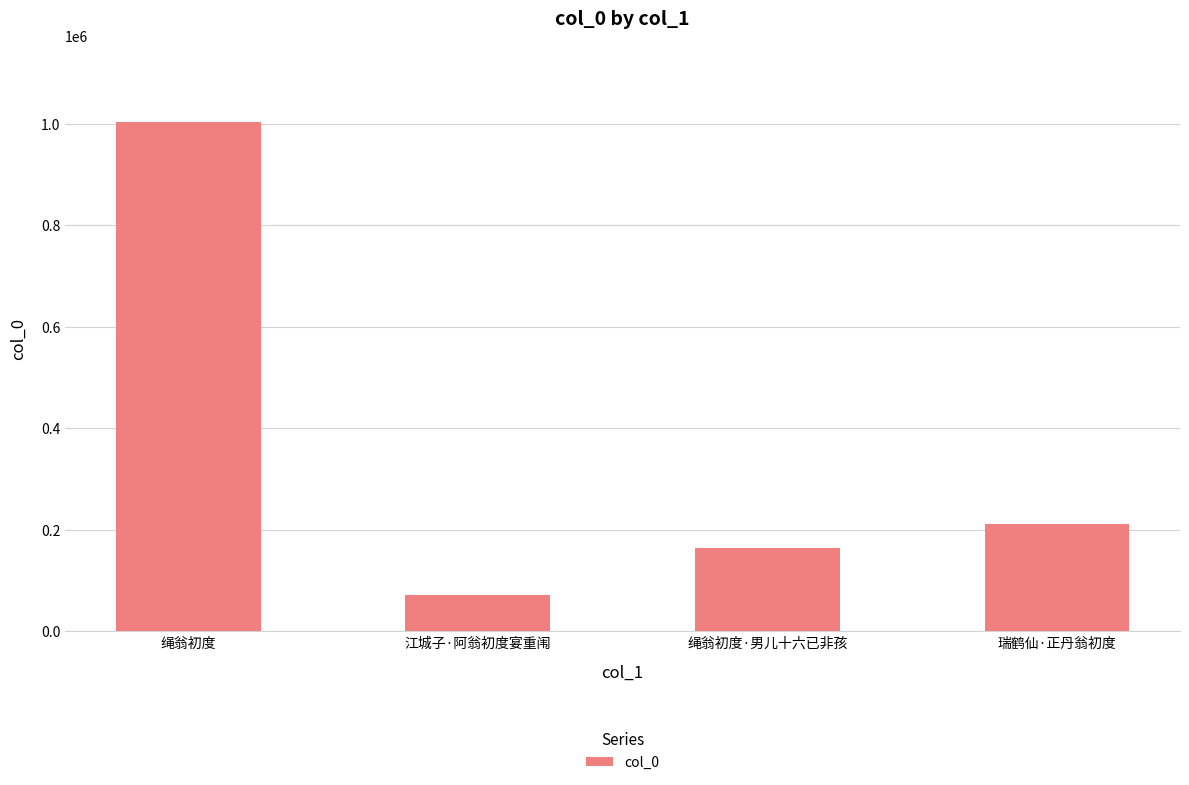

What is the greatest value displayed?

1003919